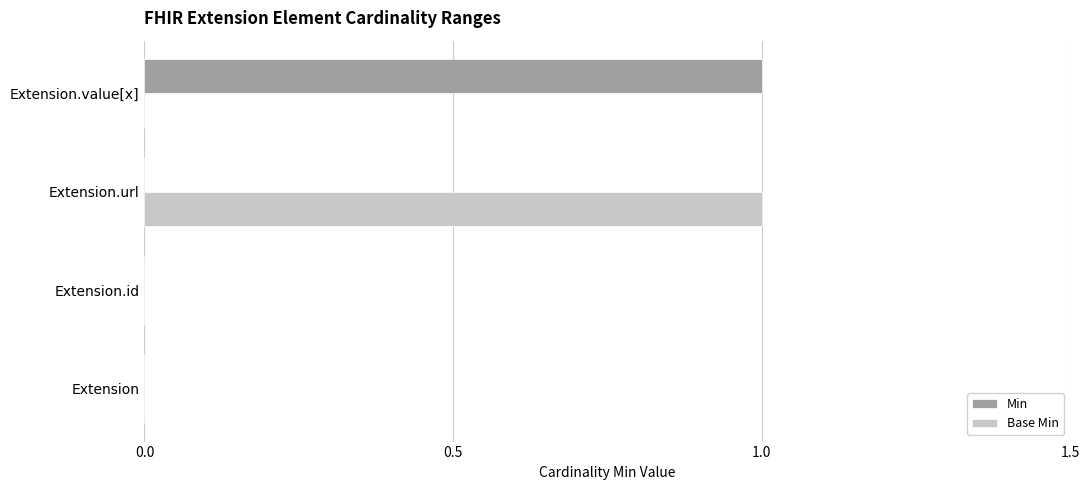

The value of Min at Extension.value[x] is 1. True or false?

True